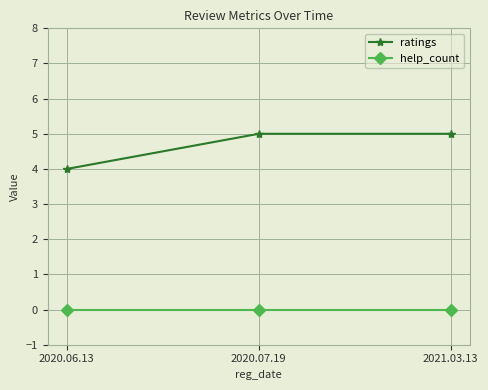

Count the number of data series in this chart.

2